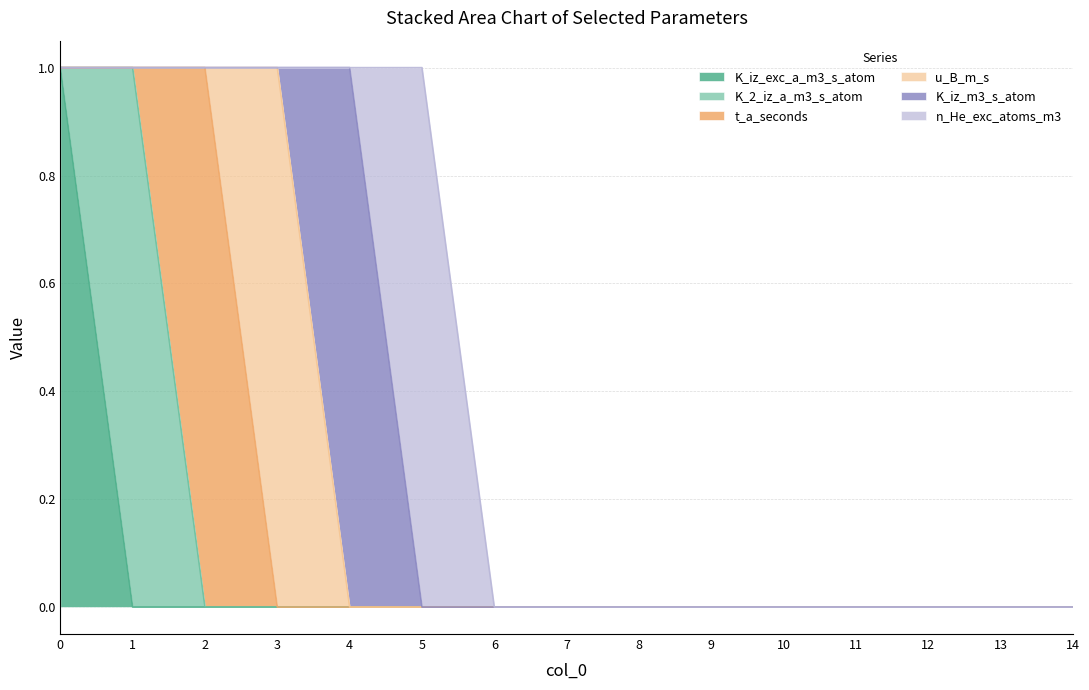

In K_2_iz_a_m3_s_atom, how many points are higher than both neighbors (excluding endpoints)?

1